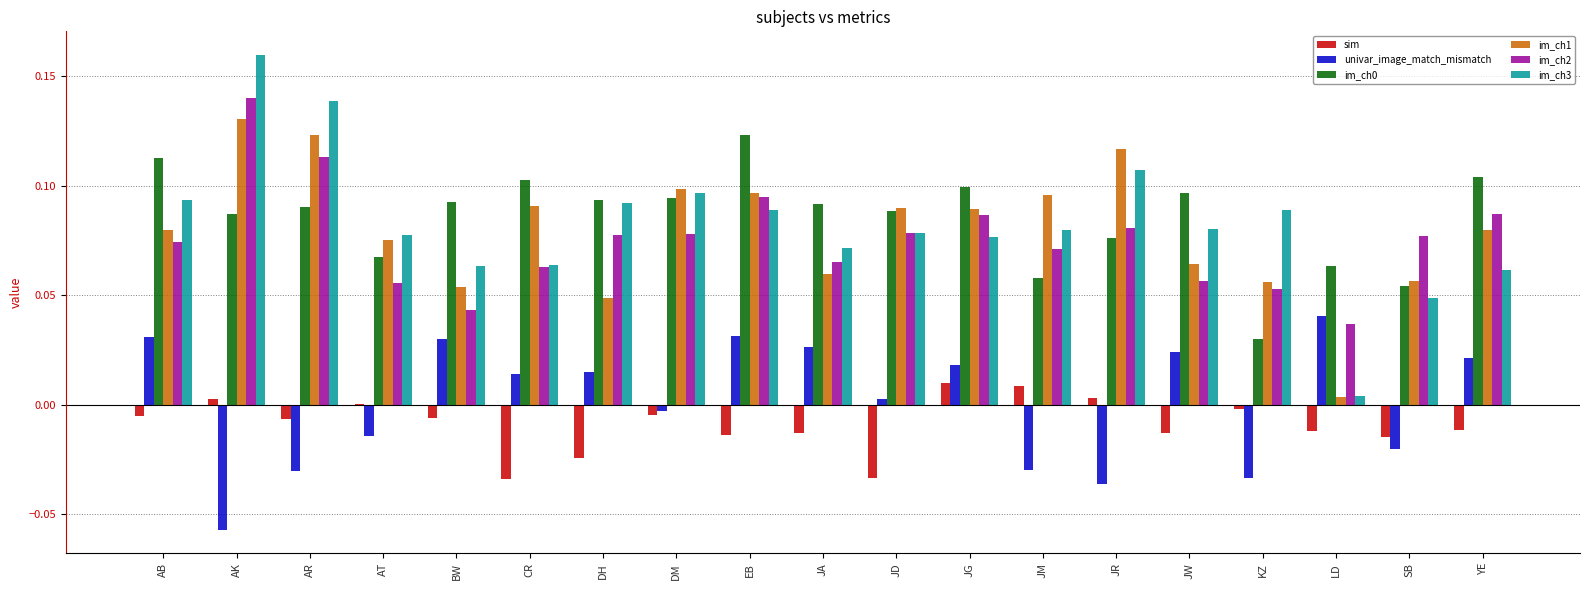

How many groups of bars are there?

19